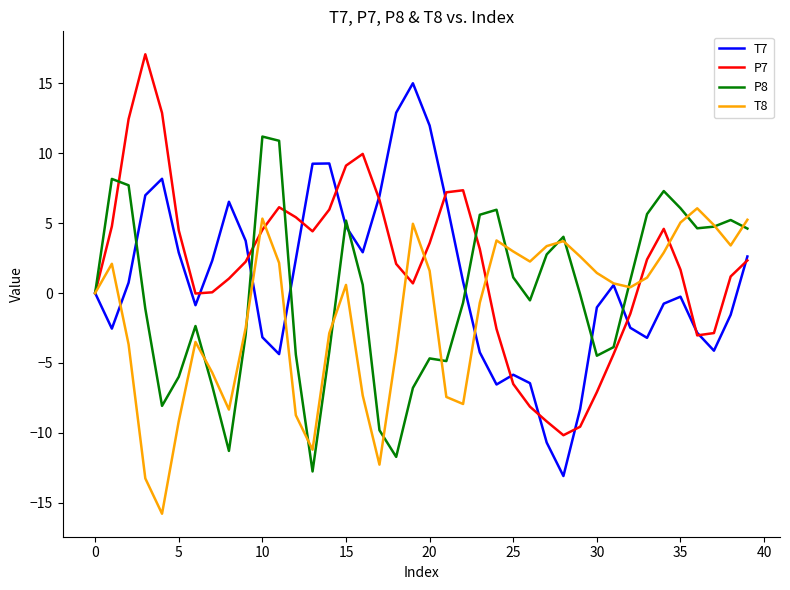

What is the smallest value displayed?

-15.8